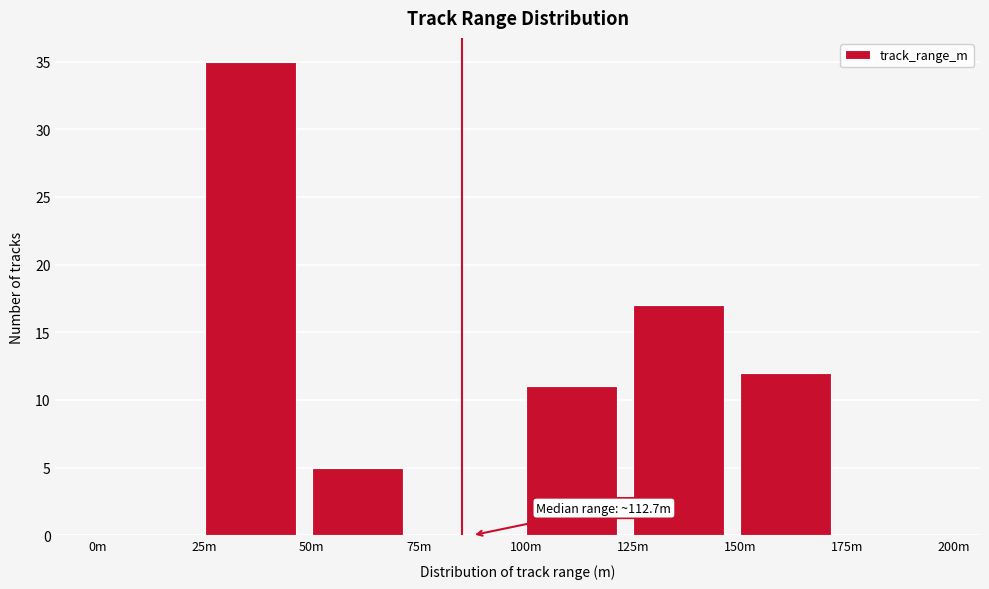

Reading left to right, transcribe all the data shown in this chart.

0m=0	25m=35	50m=5	75m=0	100m=11	125m=17	150m=12	175m=0